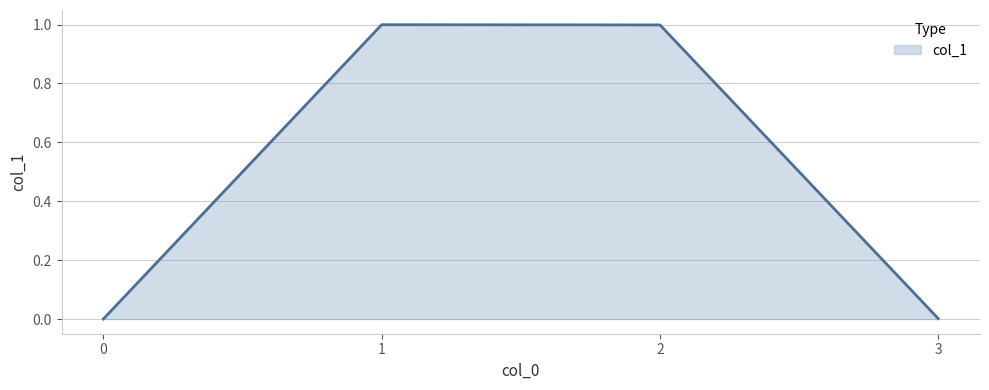

Is it true that the value at 3 is 0.0?

True